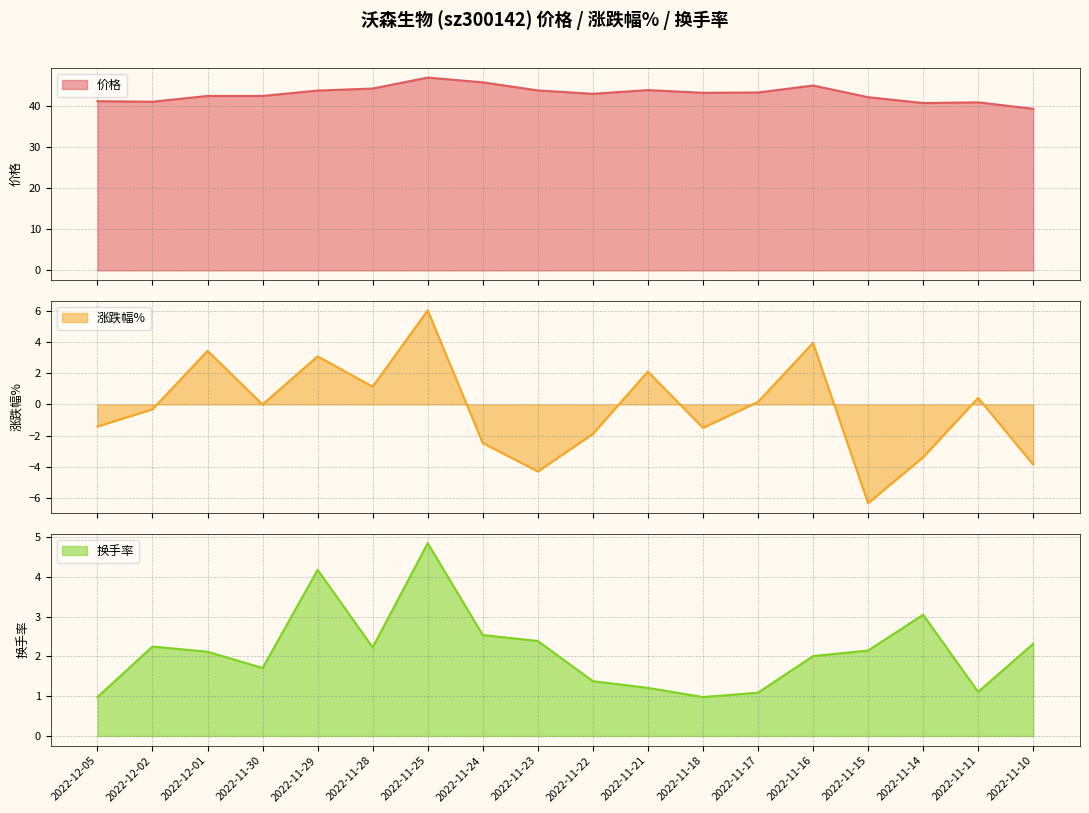

Reading left to right, what are all the values shown in this chart?

价格: 2022-11-10=39.4	2022-11-11=41.0	2022-11-14=40.8	2022-11-15=42.3	2022-11-16=45.1	2022-11-17=43.4	2022-11-18=43.3	2022-11-21=44.0	2022-11-22=43.1	2022-11-23=43.9	2022-11-24=45.9	2022-11-25=47.0	2022-11-28=44.4	2022-11-29=43.9	2022-11-30=42.6	2022-12-01=42.6	2022-12-02=41.2	2022-12-05=41.3
涨跌幅%: 2022-11-10=-3.9	2022-11-11=0.4	2022-11-14=-3.4	2022-11-15=-6.3	2022-11-16=3.9	2022-11-17=0.2	2022-11-18=-1.5	2022-11-21=2.1	2022-11-22=-1.9	2022-11-23=-4.3	2022-11-24=-2.5	2022-11-25=6.0	2022-11-28=1.1	2022-11-29=3.1	2022-11-30=0.0	2022-12-01=3.4	2022-12-02=-0.3	2022-12-05=-1.4
换手率: 2022-11-10=2.3	2022-11-11=1.1	2022-11-14=3.0	2022-11-15=2.1	2022-11-16=2.0	2022-11-17=1.1	2022-11-18=1.0	2022-11-21=1.2	2022-11-22=1.4	2022-11-23=2.4	2022-11-24=2.5	2022-11-25=4.8	2022-11-28=2.2	2022-11-29=4.2	2022-11-30=1.7	2022-12-01=2.1	2022-12-02=2.2	2022-12-05=1.0